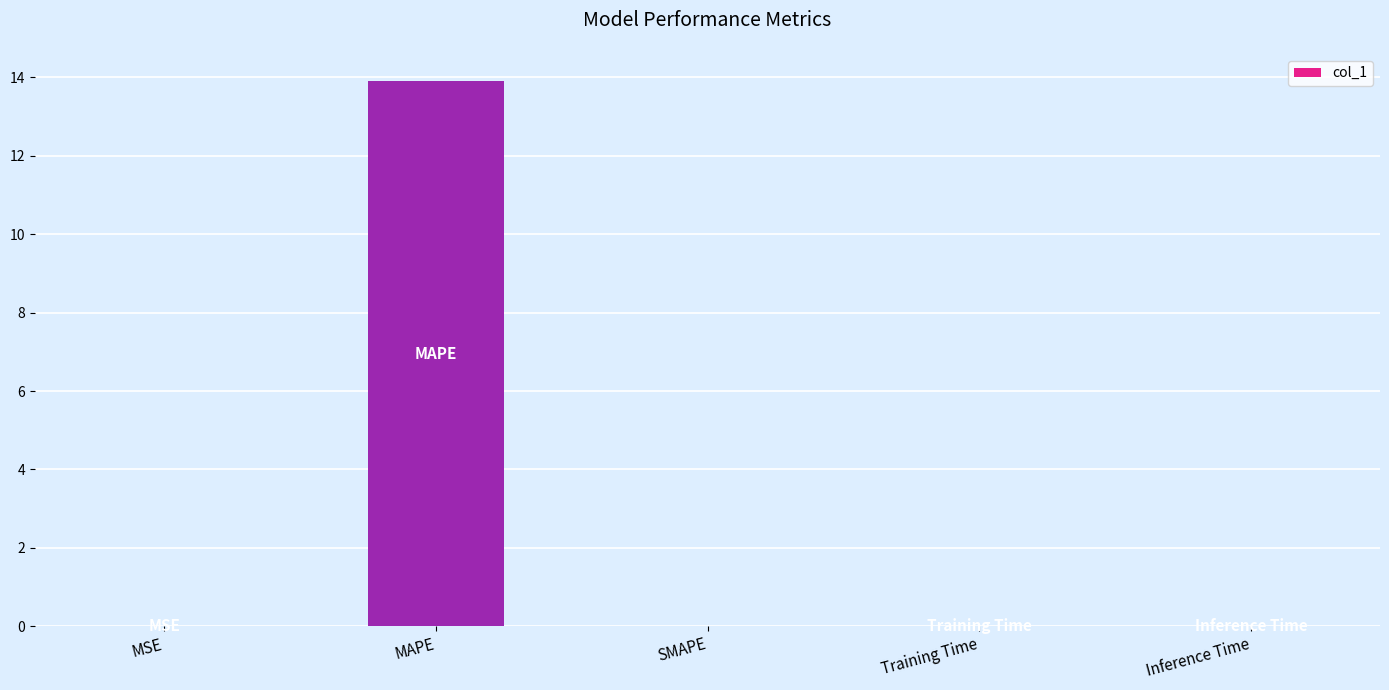

Which label corresponds to the largest value in the chart?

MAPE